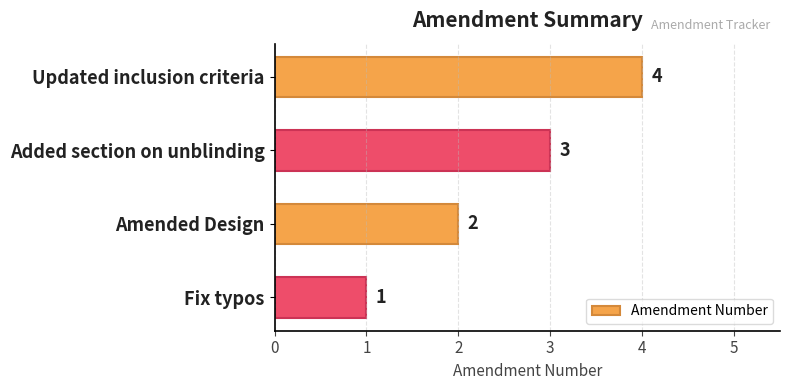

List the labels in order of value, smallest first.

Fix typos, Amended Design, Added section on unblinding, Updated inclusion criteria